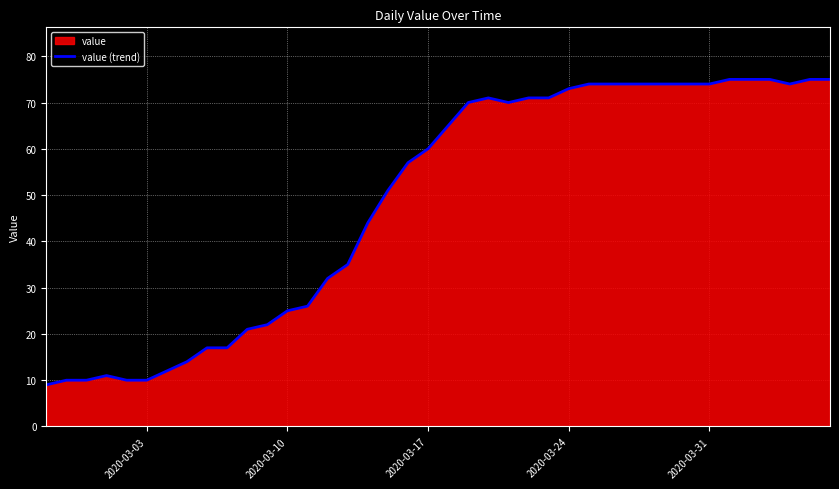

What is the greatest value displayed?

75